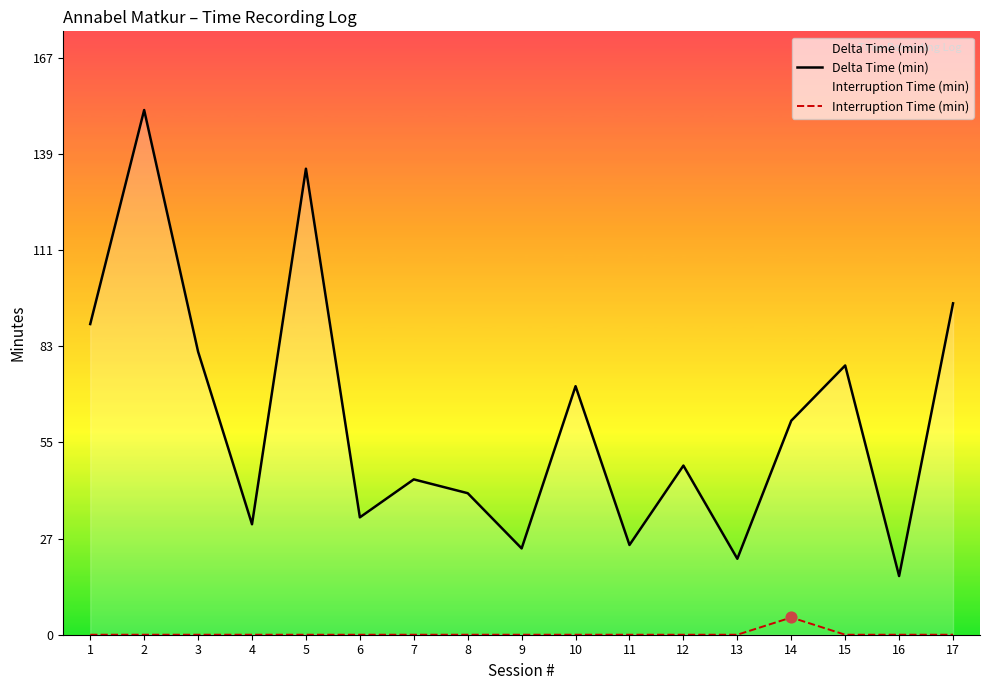

Which series has the widest spread of Y values?

Delta Time (min)